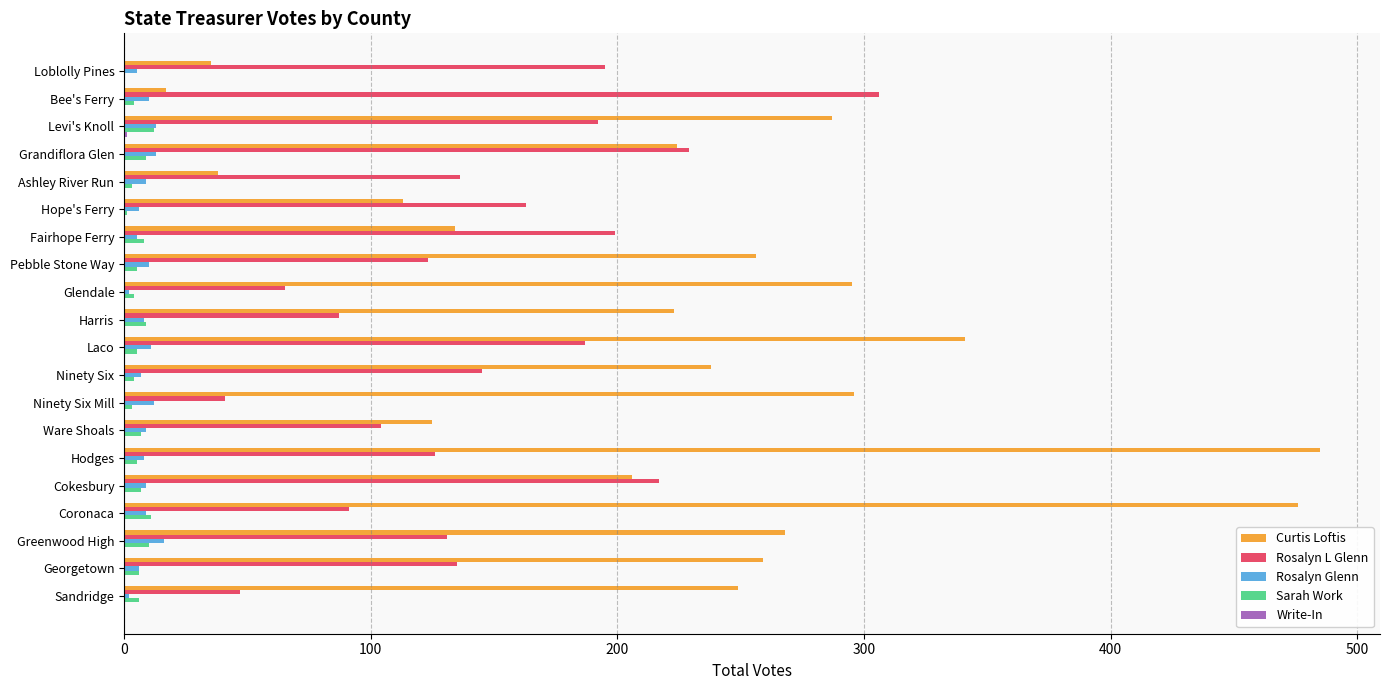

What is the sum of all Rosalyn L Glenn values?

2919